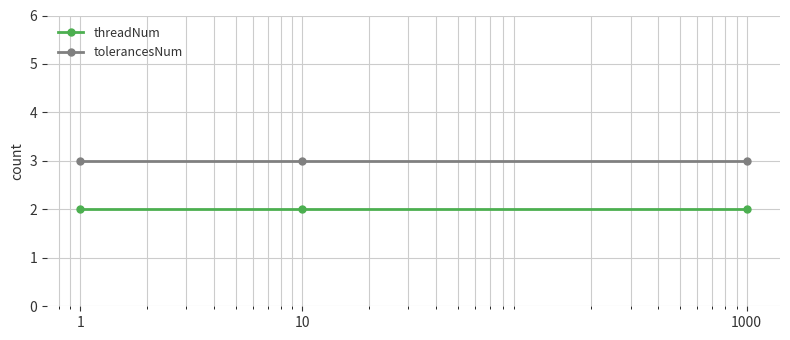

List the series in order of their peak value, highest first.

tolerancesNum, threadNum